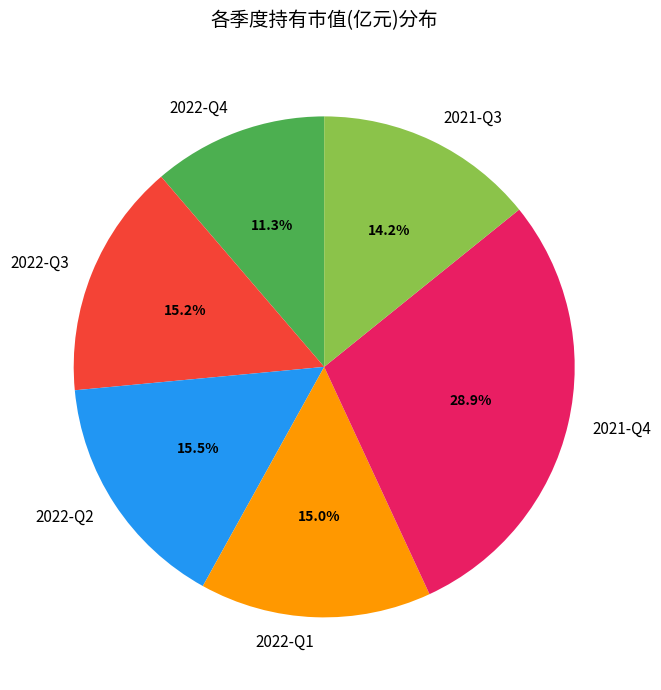

To the nearest percent, what is the difference between the 2021-Q3 and 2022-Q4 slice percentages?

3%